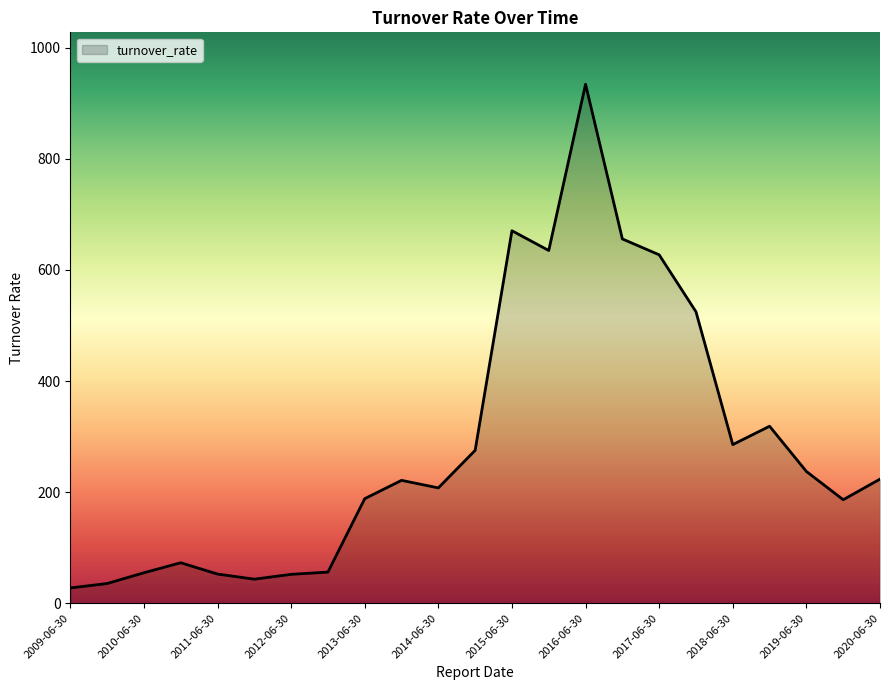

What is the smallest value displayed?

27.6